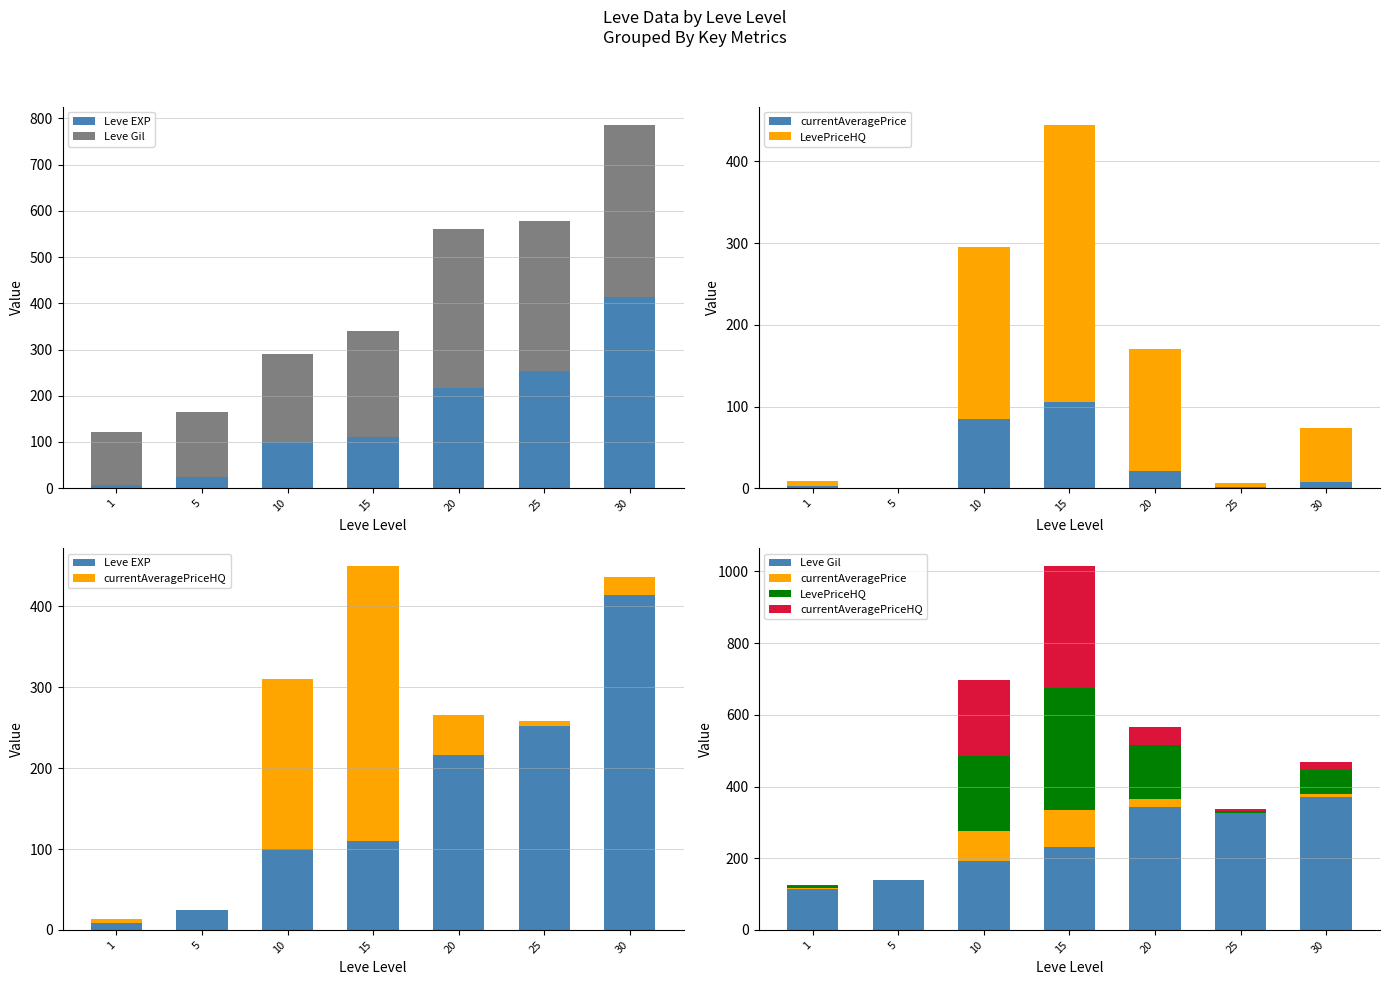

How many values in the LevePriceHQ series exceed 66?

4